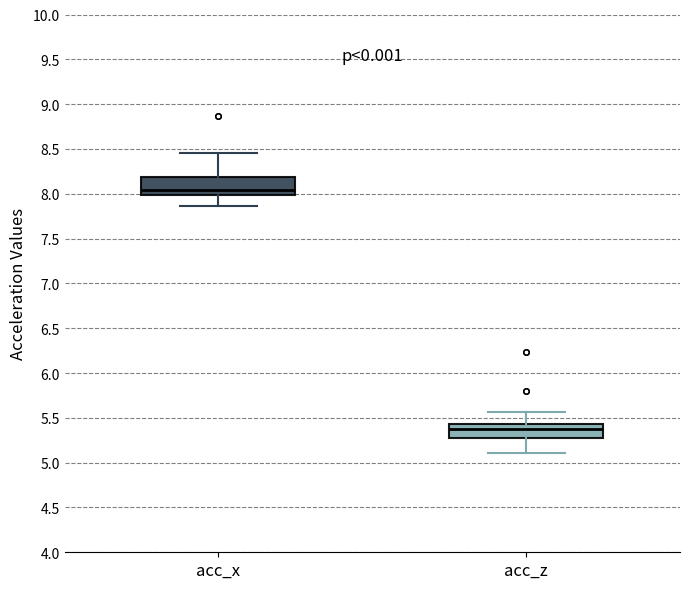

Reading left to right, transcribe this box plot: for each box, give where its median line is, the range the box spans, and where its two whiskers end, as read against the y-axis. The values are not printed on the chart, so give them approximately, as read against the axis.

acc_x: median 8.05, box 8.00 to 8.20, whiskers 7.85 to 8.45
acc_z: median 5.35, box 5.30 to 5.45, whiskers 5.10 to 5.55